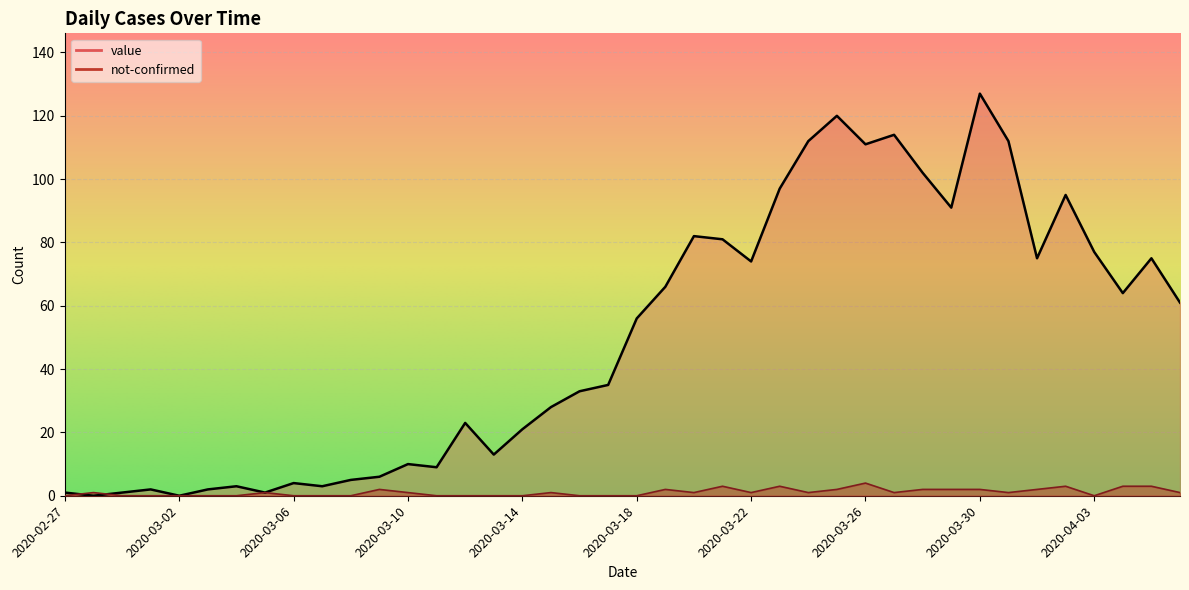

Which series has the largest range (max minus min)?

value